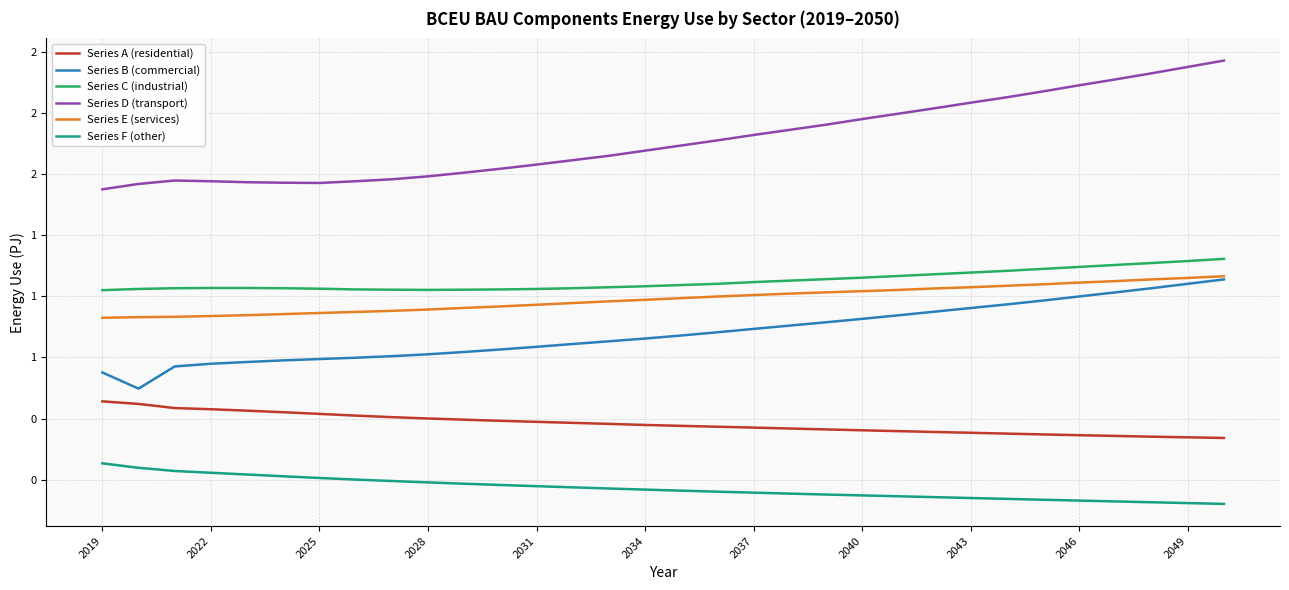

What are all the series names shown in the legend?

Series A (residential), Series B (commercial), Series C (industrial), Series D (transport), Series E (services), Series F (other)